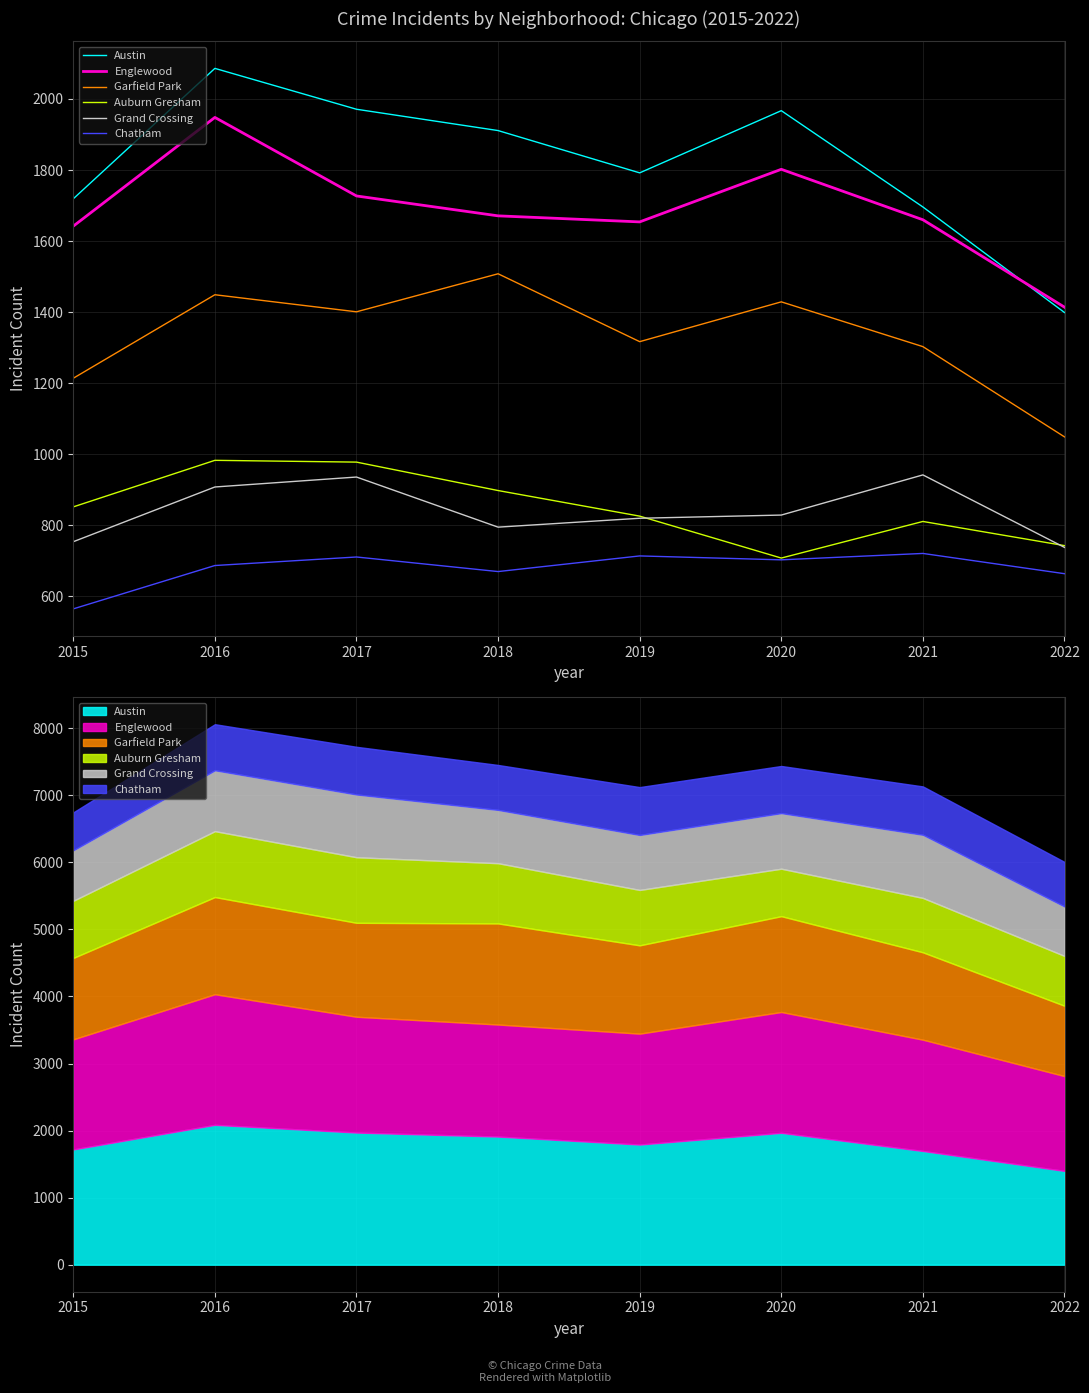

At which category does Auburn Gresham reach its first local peak?

2016